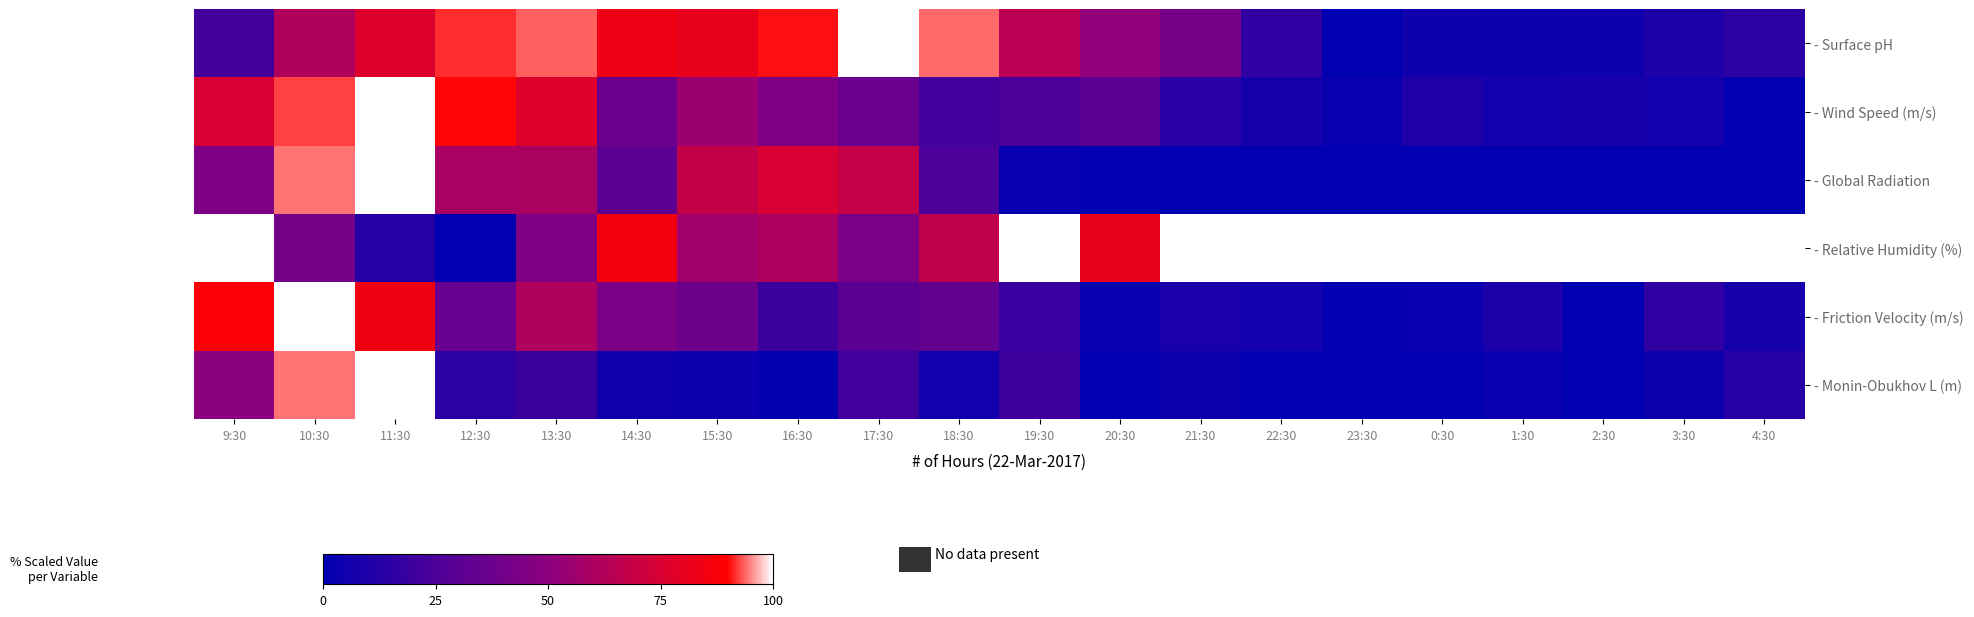

At which category is the sum across all series the highest?

10:30